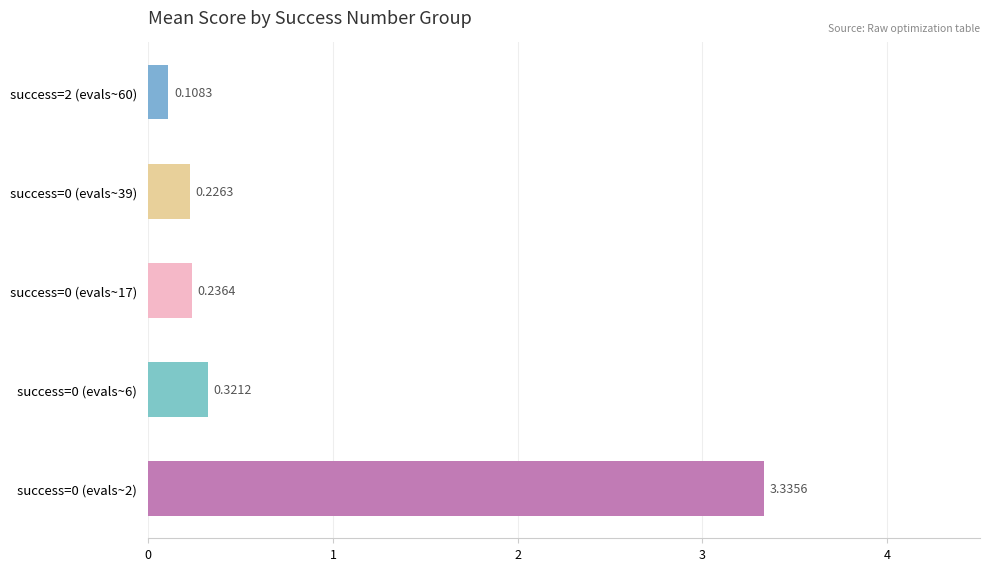

Count the number of data series in this chart.

1